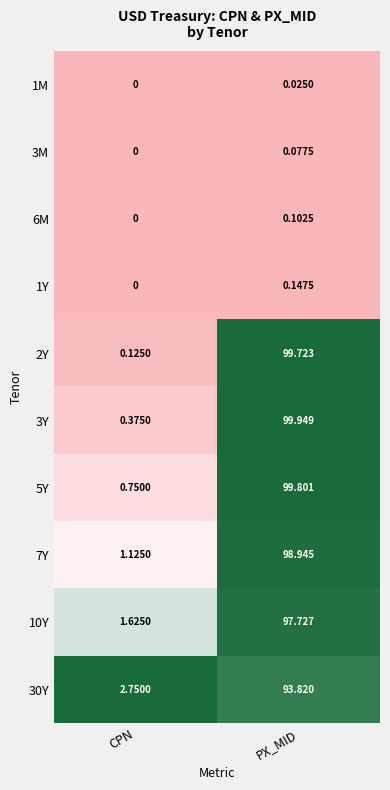

List the series in order of their peak value, highest first.

3Y, 5Y, 2Y, 7Y, 10Y, 30Y, 1Y, 6M, 3M, 1M